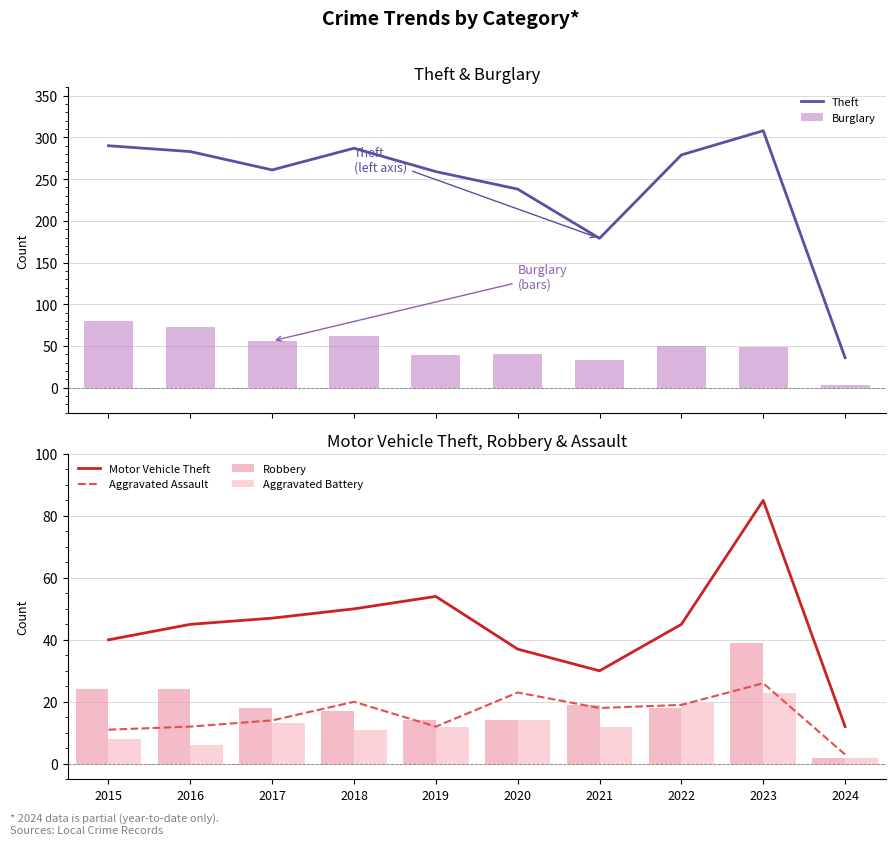

Reading right to left, list all the values displayed in this chart.

Theft: 2024=36	2023=308	2022=279	2021=179	2020=238	2019=259	2018=287	2017=261	2016=283	2015=290
Burglary: 2024=3	2023=49	2022=50	2021=33	2020=40	2019=39	2018=62	2017=56	2016=73	2015=80
Motor Vehicle Theft: 2024=12	2023=85	2022=45	2021=30	2020=37	2019=54	2018=50	2017=47	2016=45	2015=40
Aggravated Assault: 2024=3	2023=26	2022=19	2021=18	2020=23	2019=12	2018=20	2017=14	2016=12	2015=11
Robbery: 2024=2	2023=39	2022=18	2021=19	2020=14	2019=14	2018=17	2017=18	2016=24	2015=24
Aggravated Battery: 2024=2	2023=23	2022=20	2021=12	2020=14	2019=12	2018=11	2017=13	2016=6	2015=8